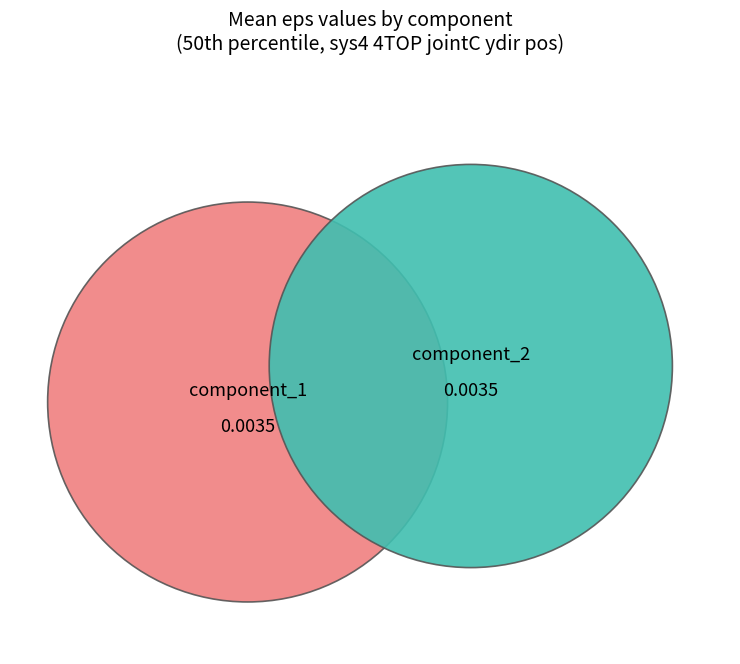

Combined, what portion of the pie is component_1 and component_2?

100.0%